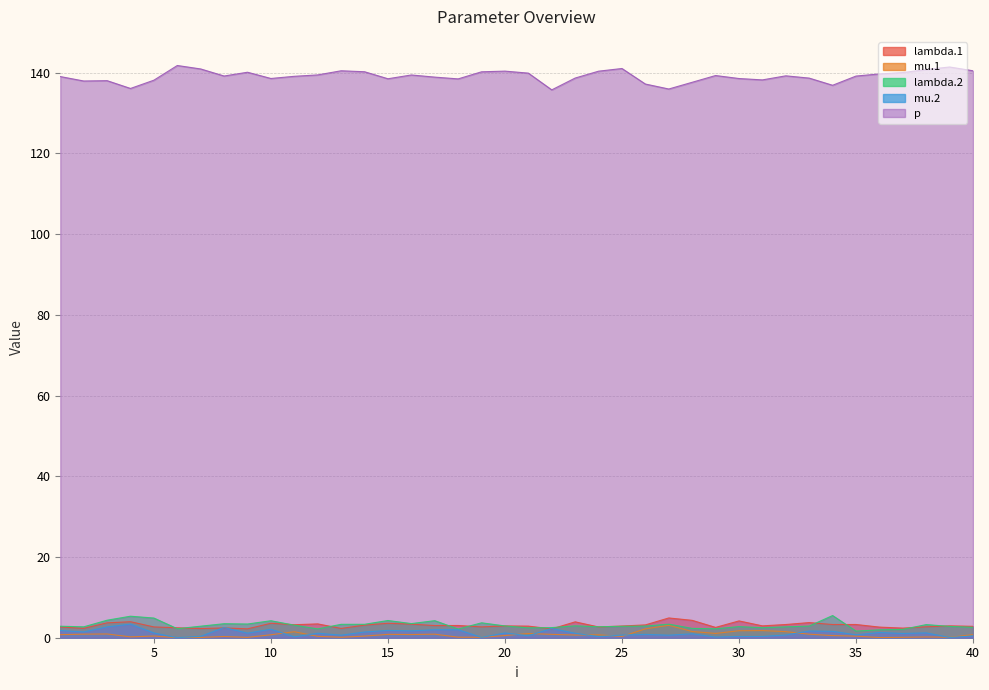

What is the difference between the maximum and second lowest values in the mu.2 series?

3.3